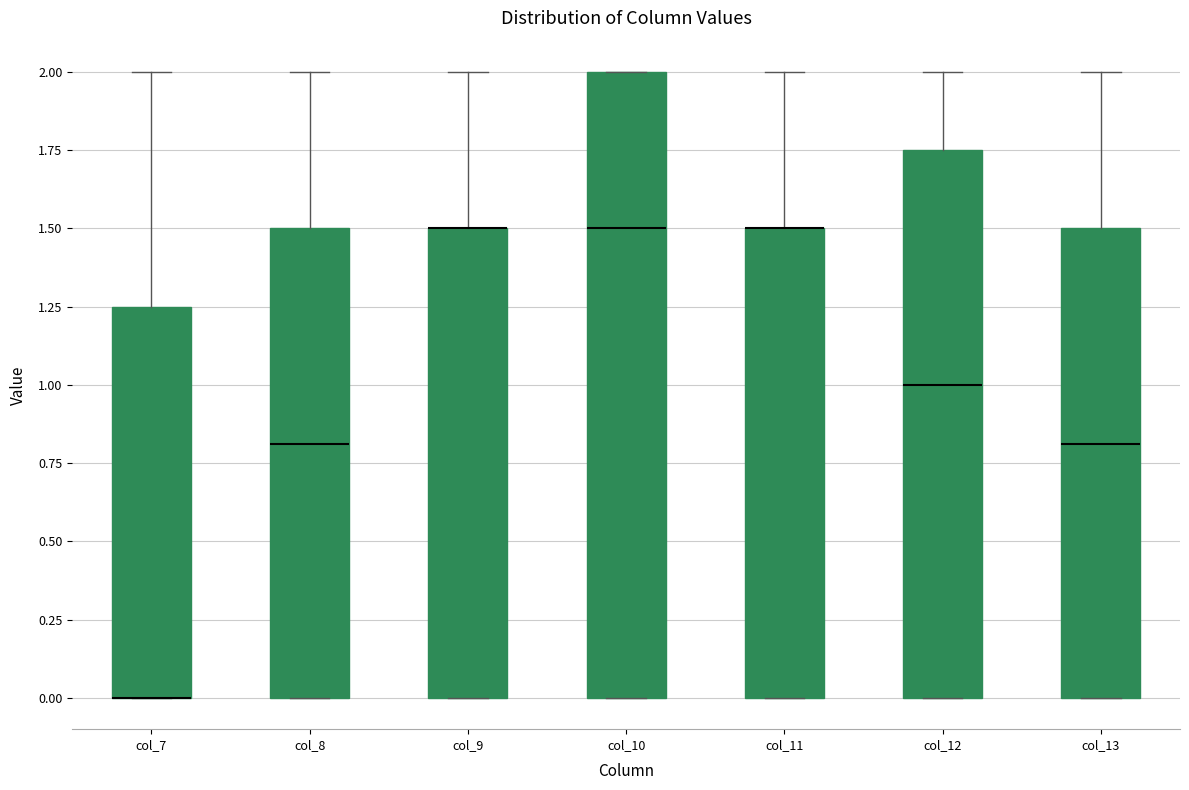

Comparing the boxes themselves (not the whiskers), which one is the tallest?

col_10